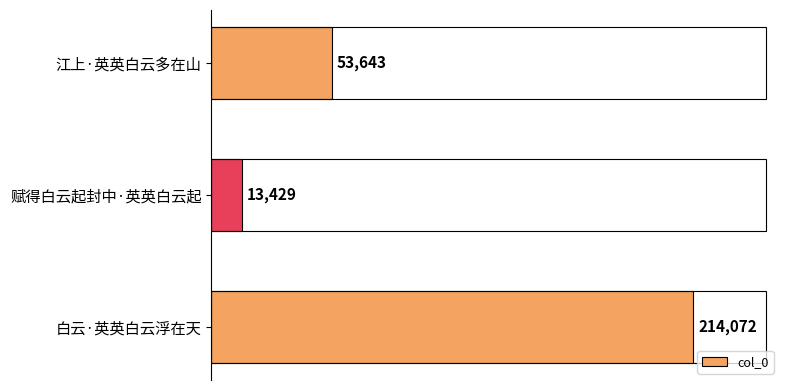

At which label is the value closest to 113750?

江上·英英白云多在山